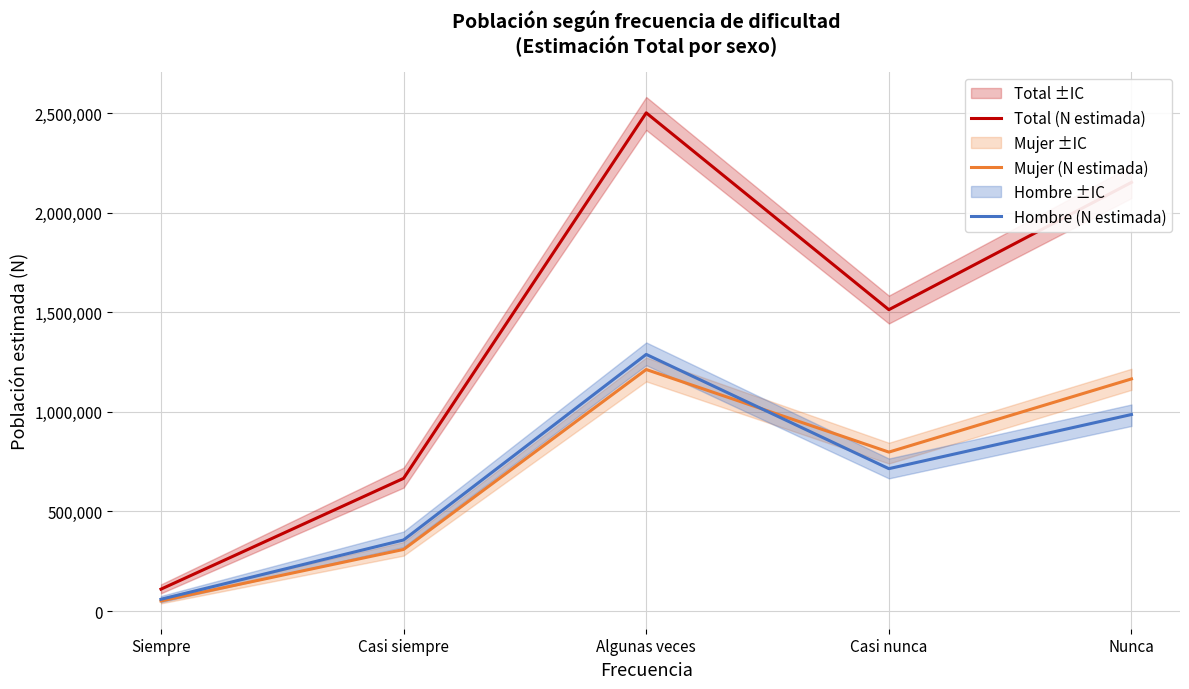

What is the minimum value for Mujer (N estimada)?

50871